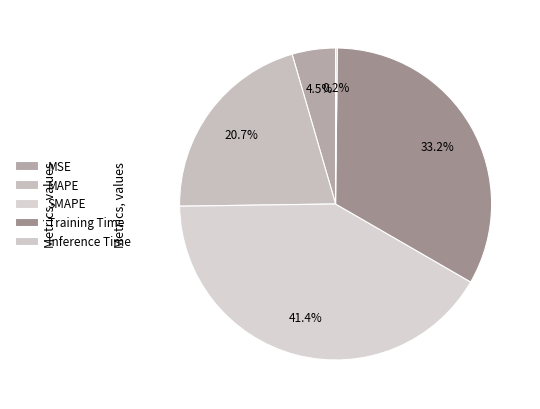

Which has a higher value, Training Time or SMAPE?

SMAPE